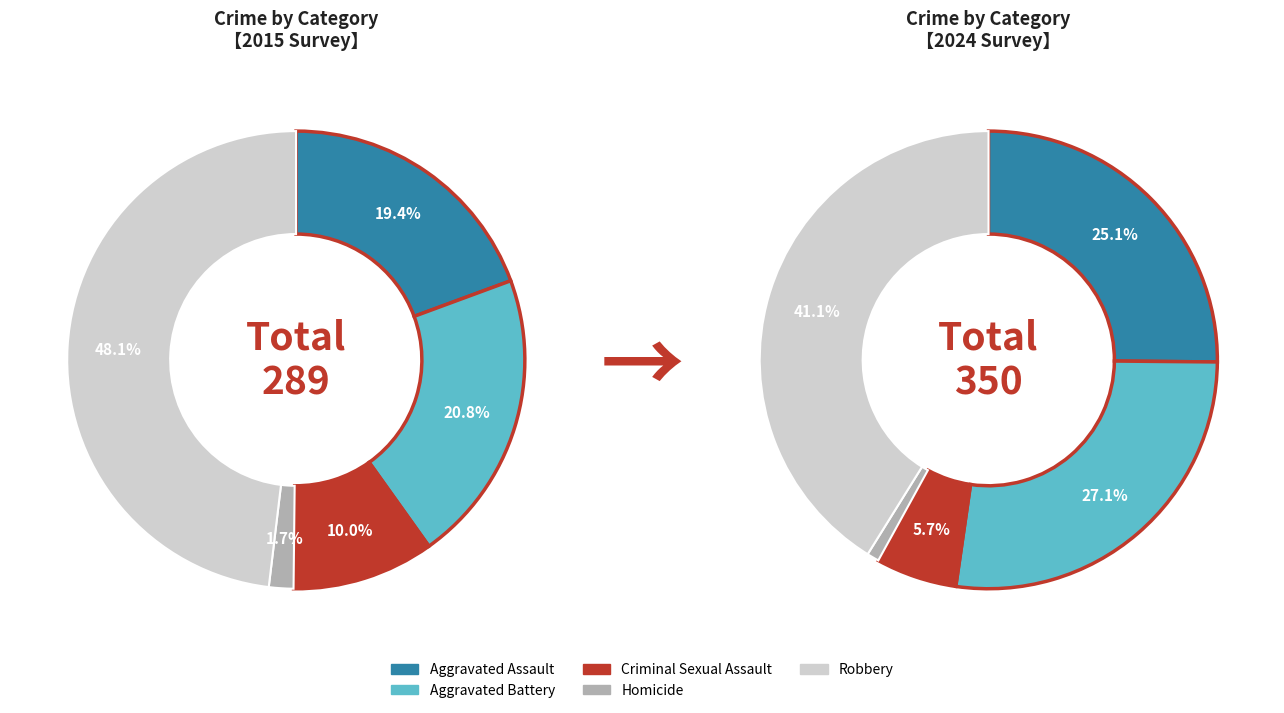

True or false: values_2024 accounts for 25% of the total.

True